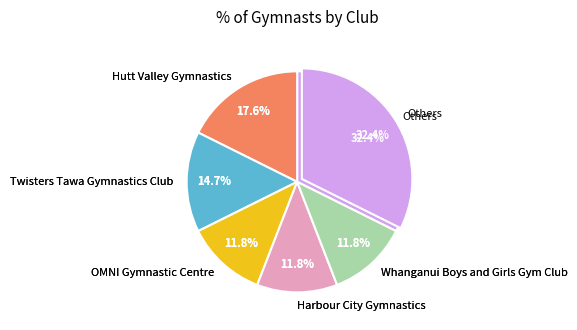

Combined, what portion of the pie is Harbour City Gymnastics and Hutt Valley Gymnastics?

29.4%